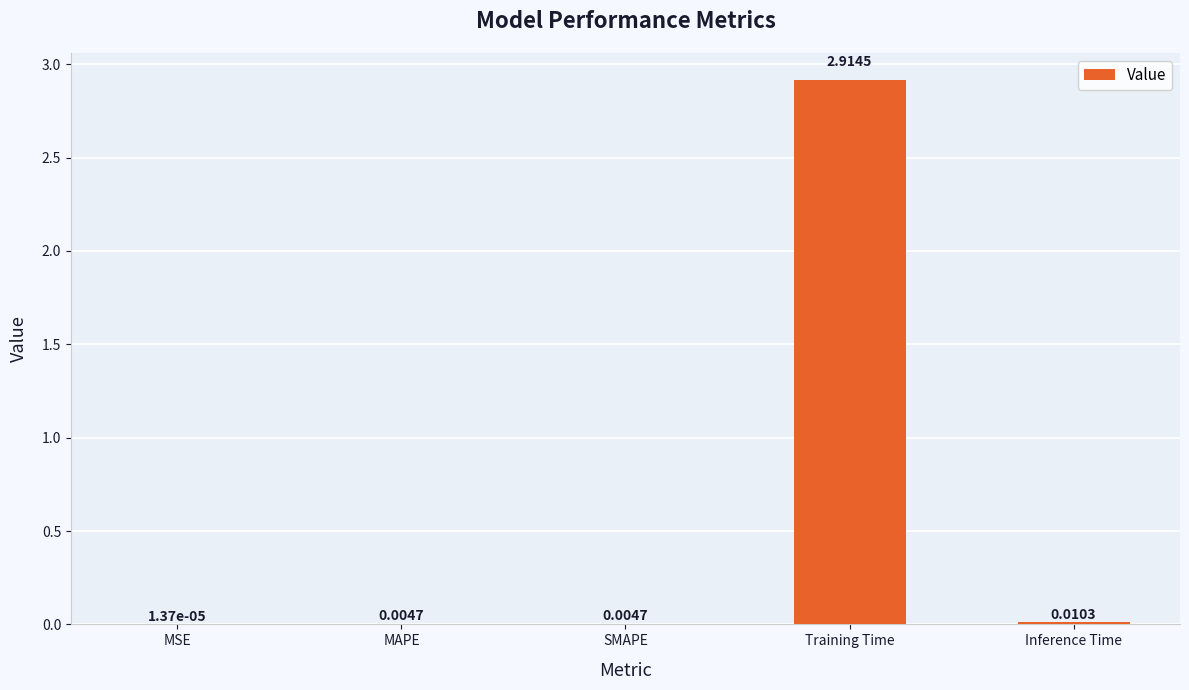

What is the greatest value displayed?

2.9